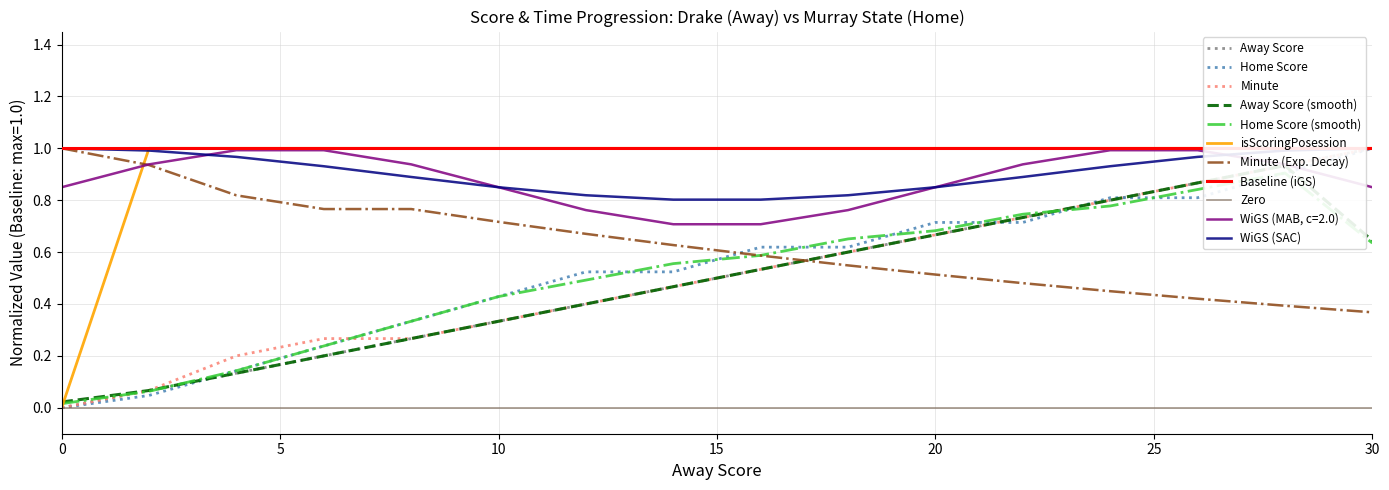

True or false: Minute has a value of 0.7 at 20.

True